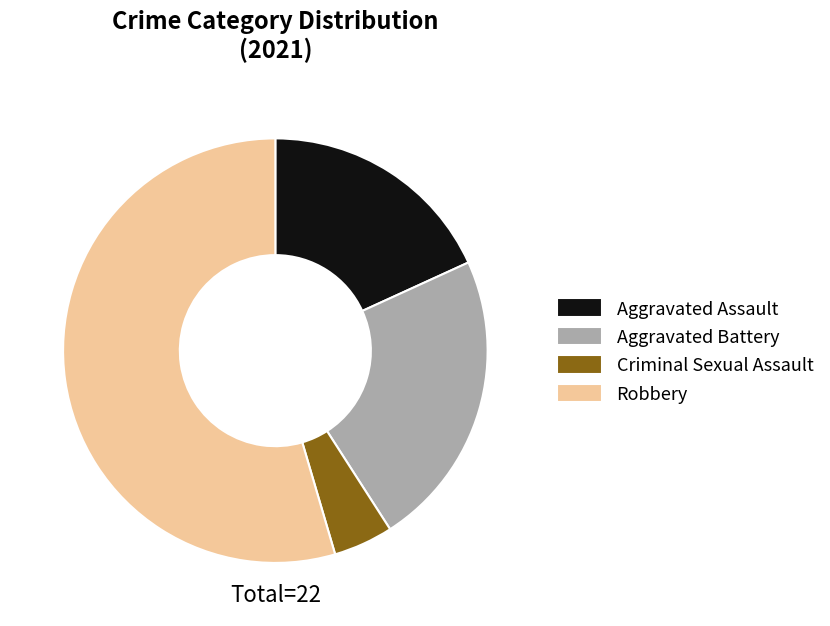

Which category accounts for the majority?

Robbery